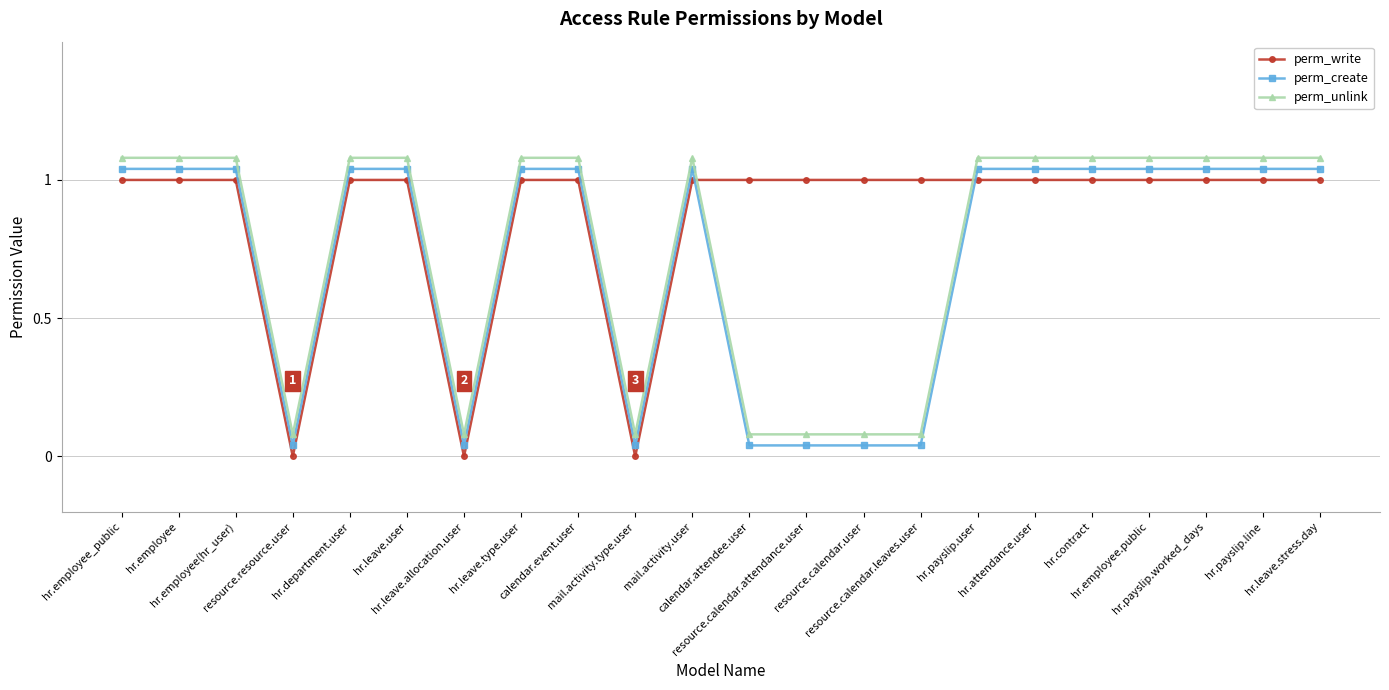

What is the average value of the perm_write series?

0.9